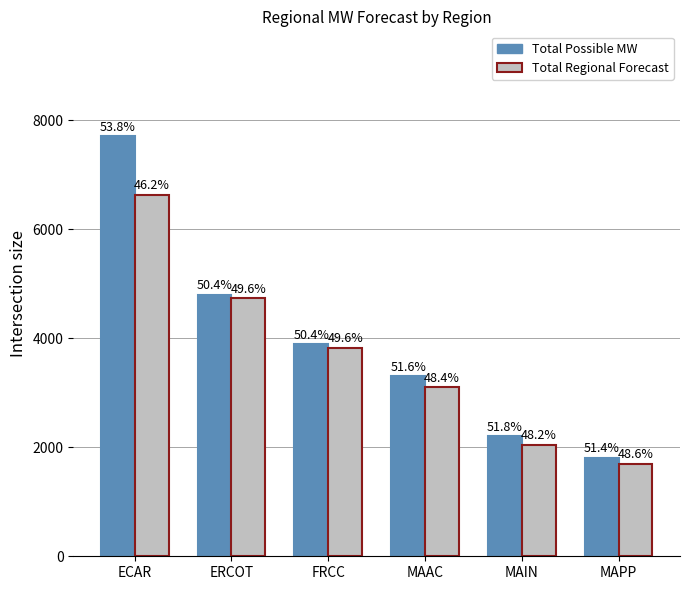

How many bars are there in each group?

2